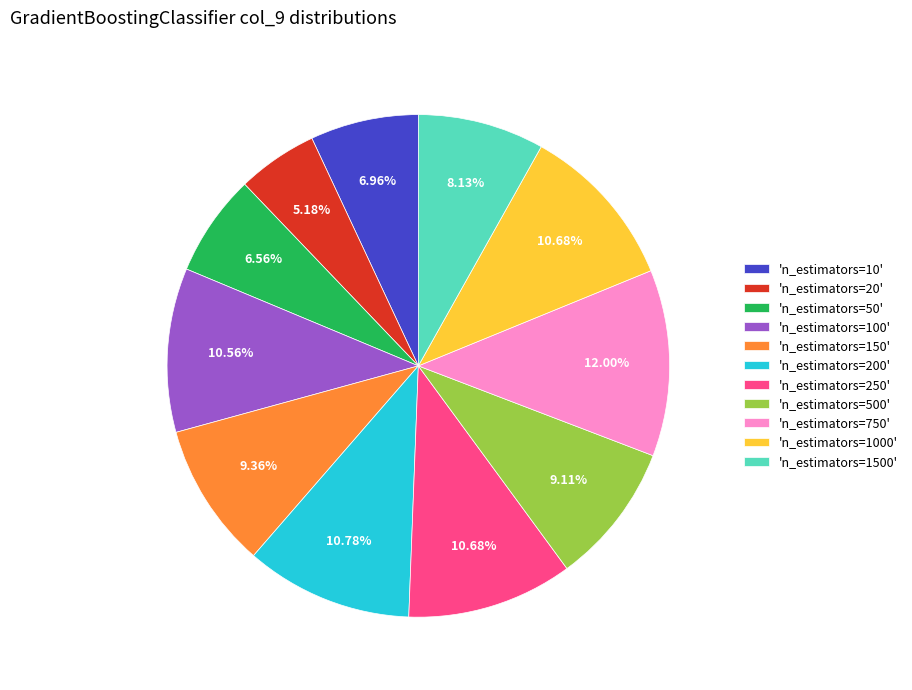

How many slices are in this pie chart?

11